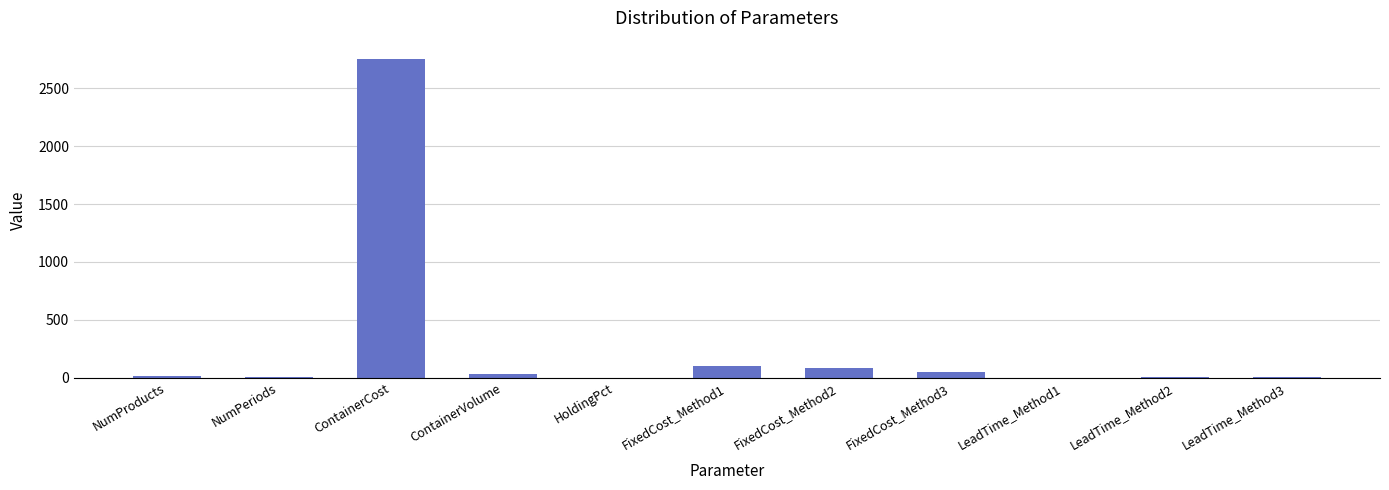

Which has a higher value, FixedCost_Method3 or FixedCost_Method2?

FixedCost_Method2